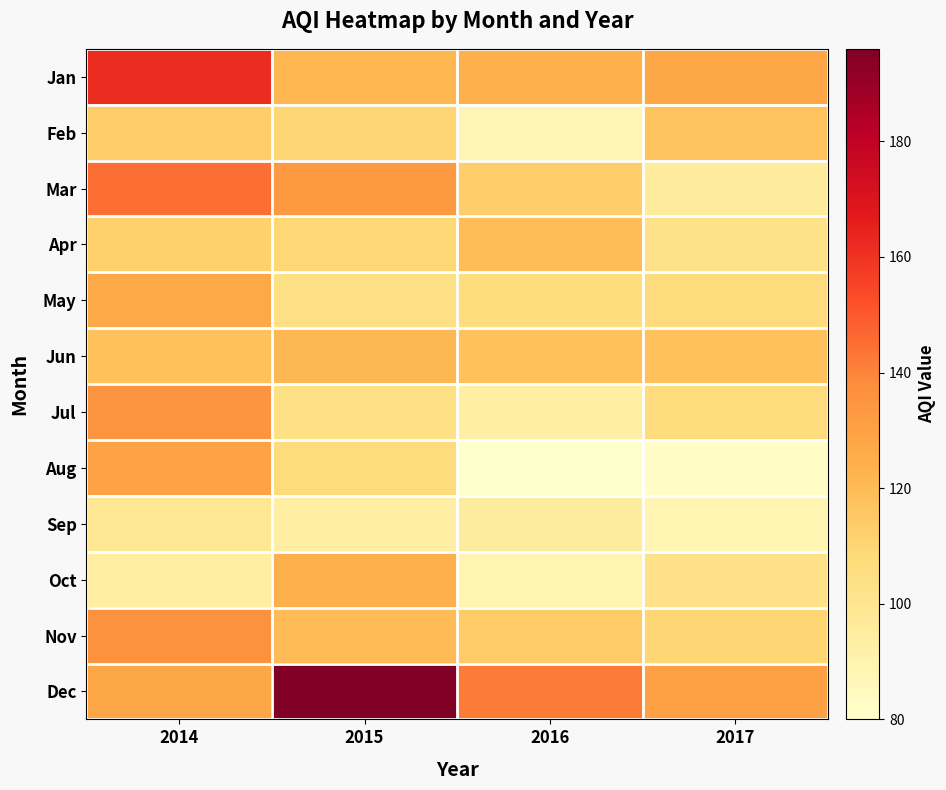

Count the number of categories in the chart.

4